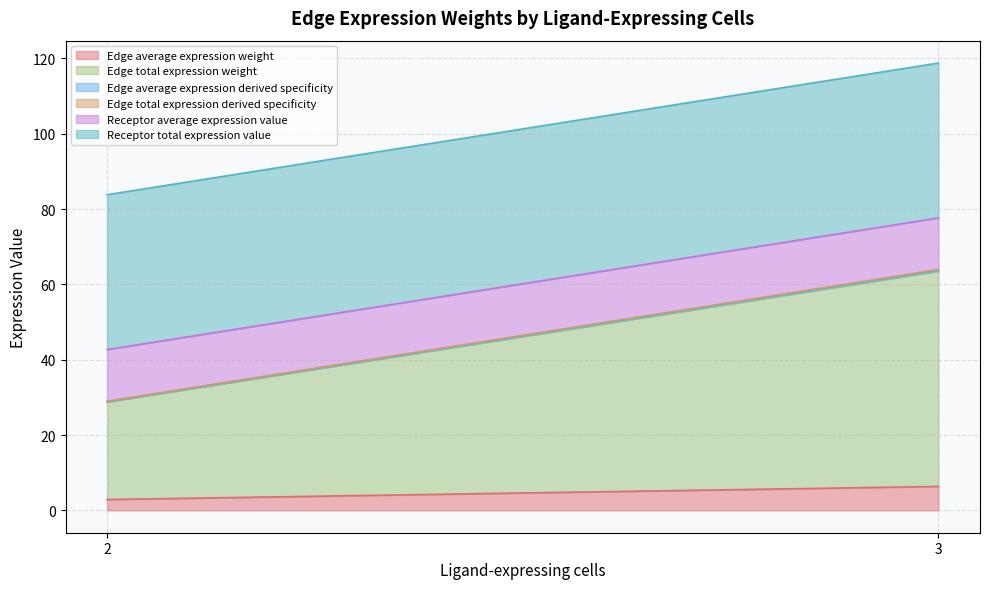

What is the value of the Edge average expression derived specificity point at the 1st from the left?

0.1